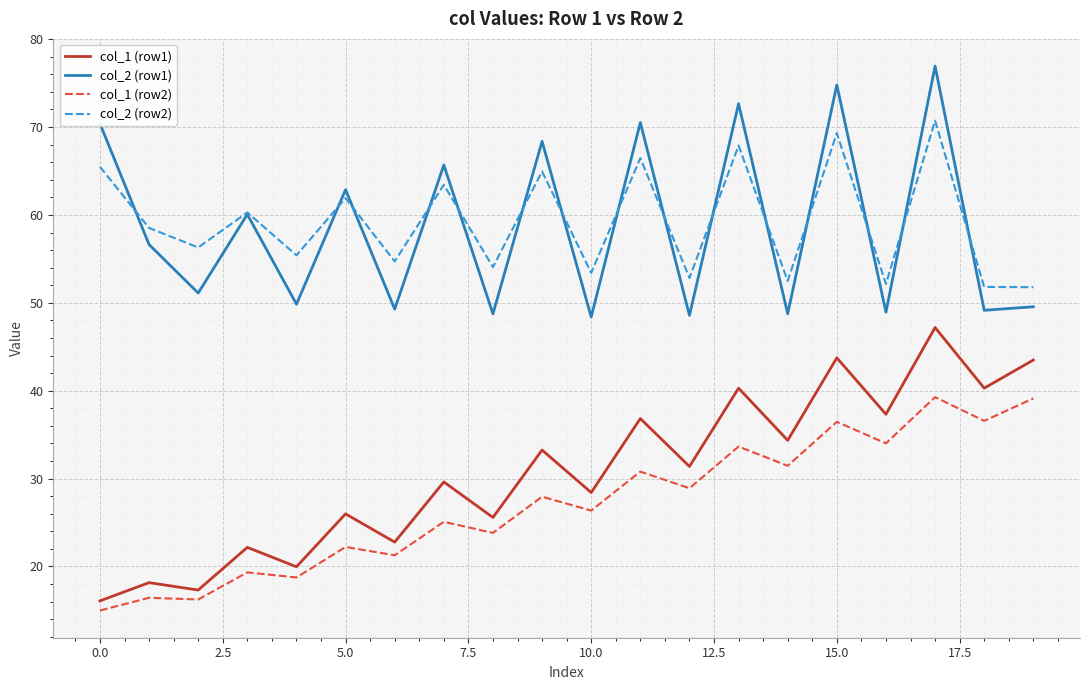

True or false: col_2 (row1) and col_1 (row2) intersect in this chart.

False